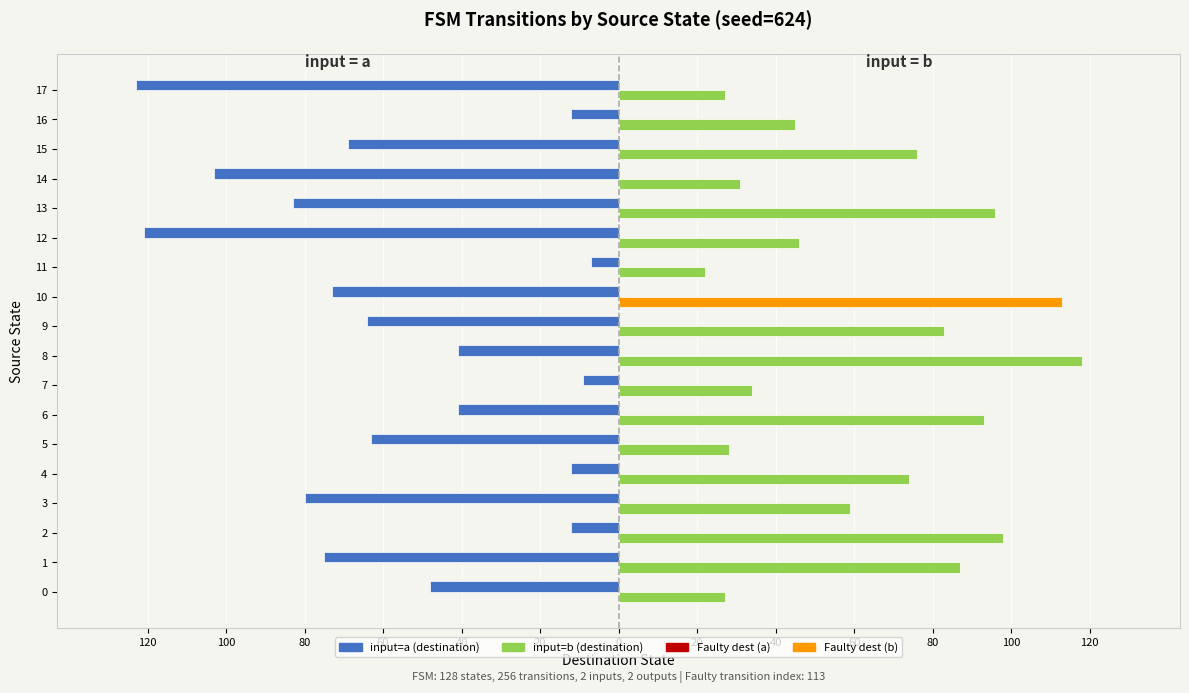

Are the bars grouped side by side (vs. stacked)?

Yes